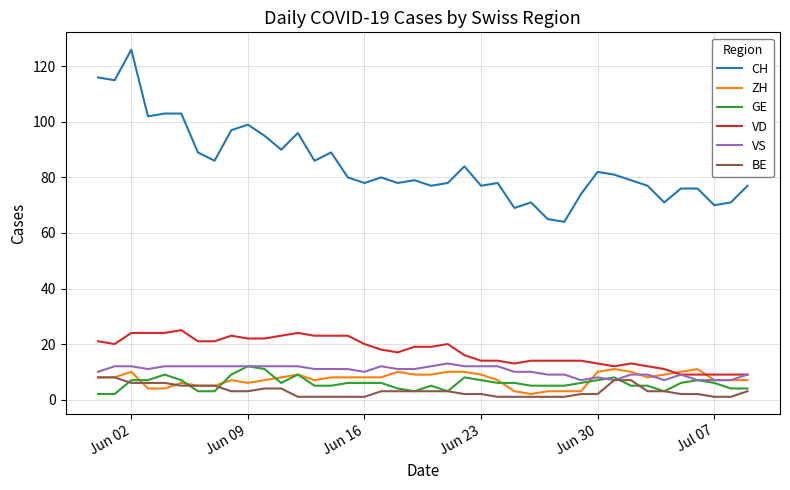

Which series has the largest range (max minus min)?

CH